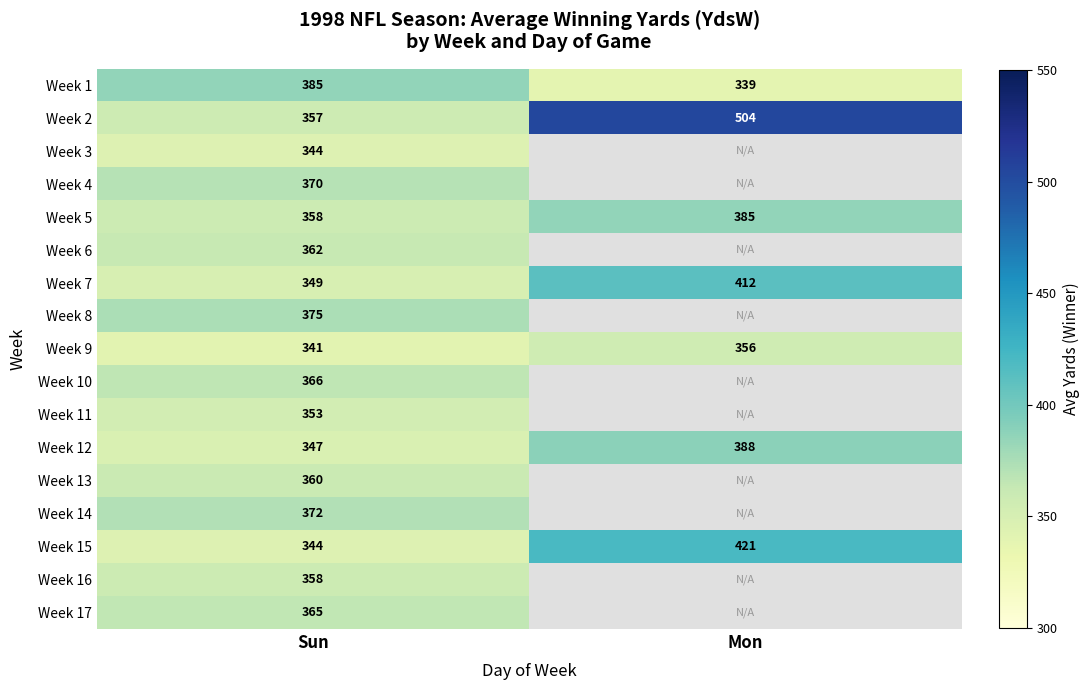

True or false: Week 12 has a value of 347 at Sun.

True